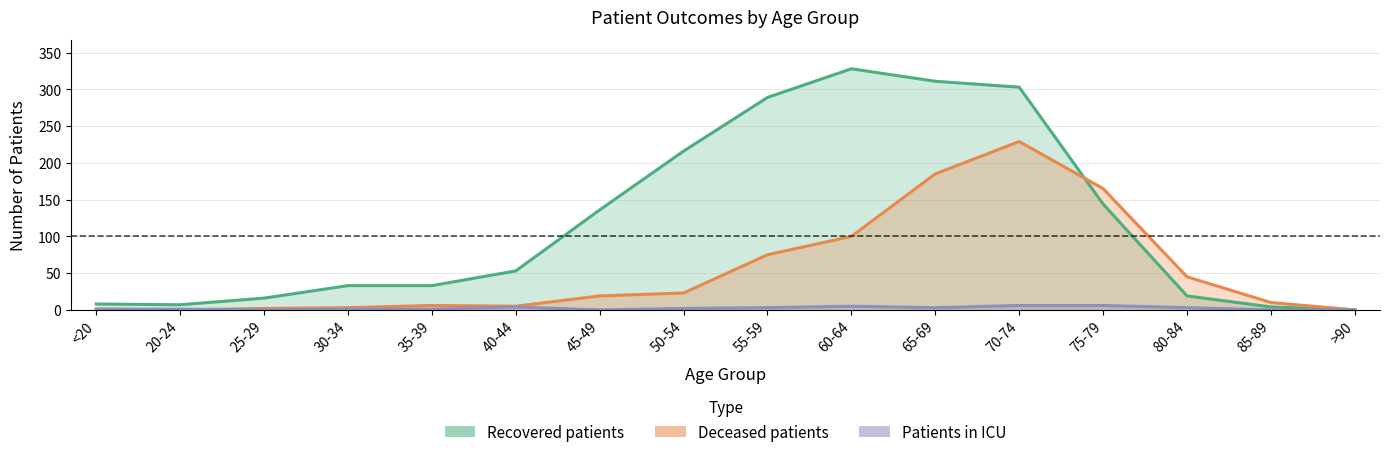

At which label does Patients in ICU first exceed 2?

40-44